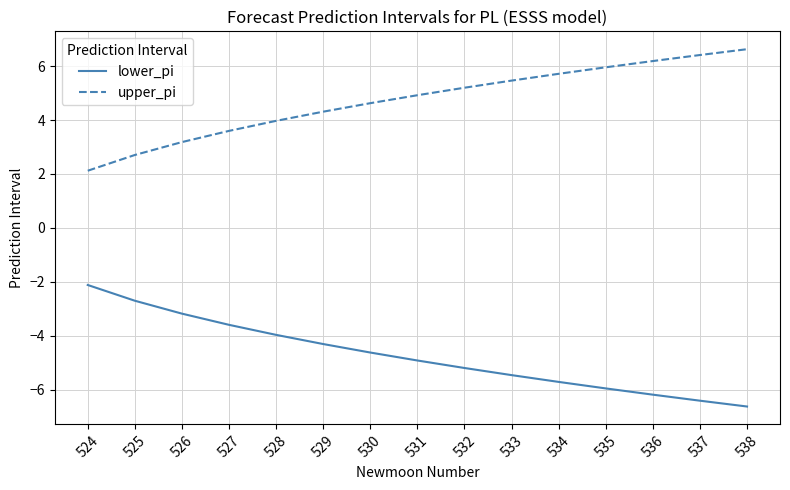

Rank the categories by lower_pi value from highest to lowest.

524, 525, 526, 527, 528, 529, 530, 531, 532, 533, 534, 535, 536, 537, 538